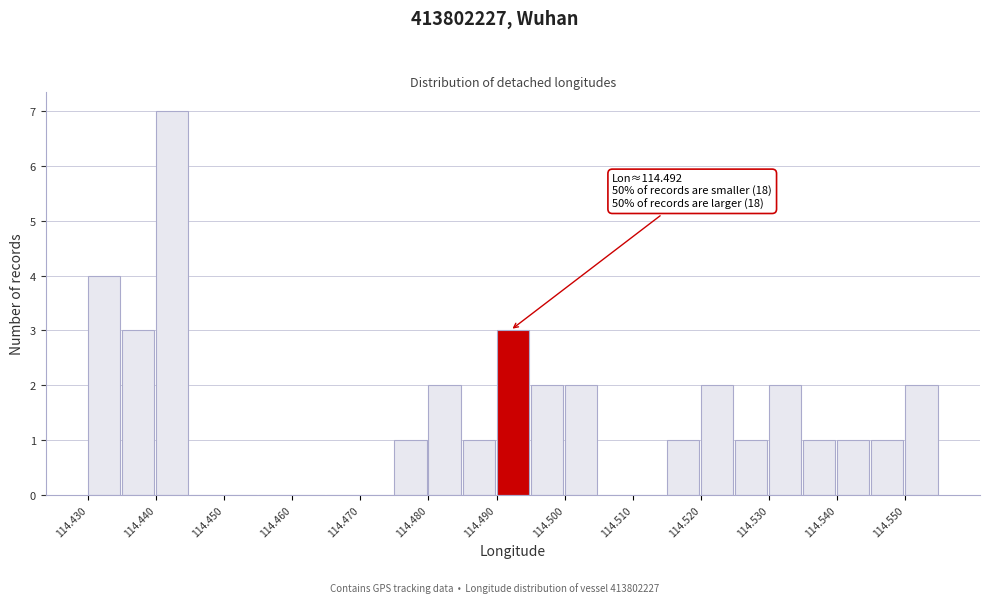

Over which range of the x-axis is the bar tallest?

114.440 to 114.445